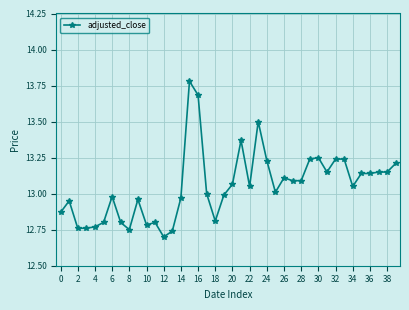

What is the difference between the maximum and minimum values?

1.1